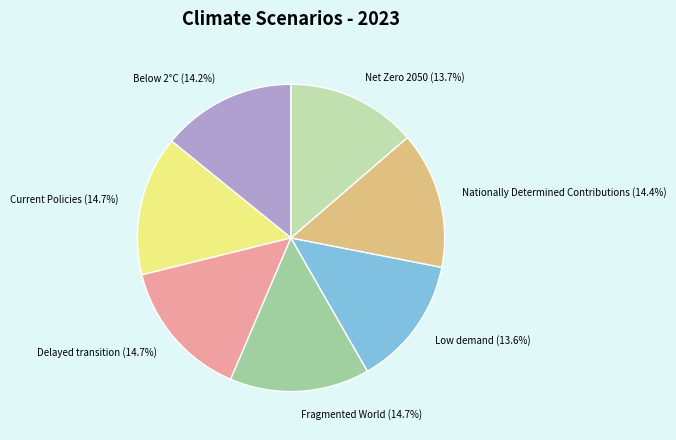

What is the total percentage of Low demand and Nationally Determined Contributions?

28.0%